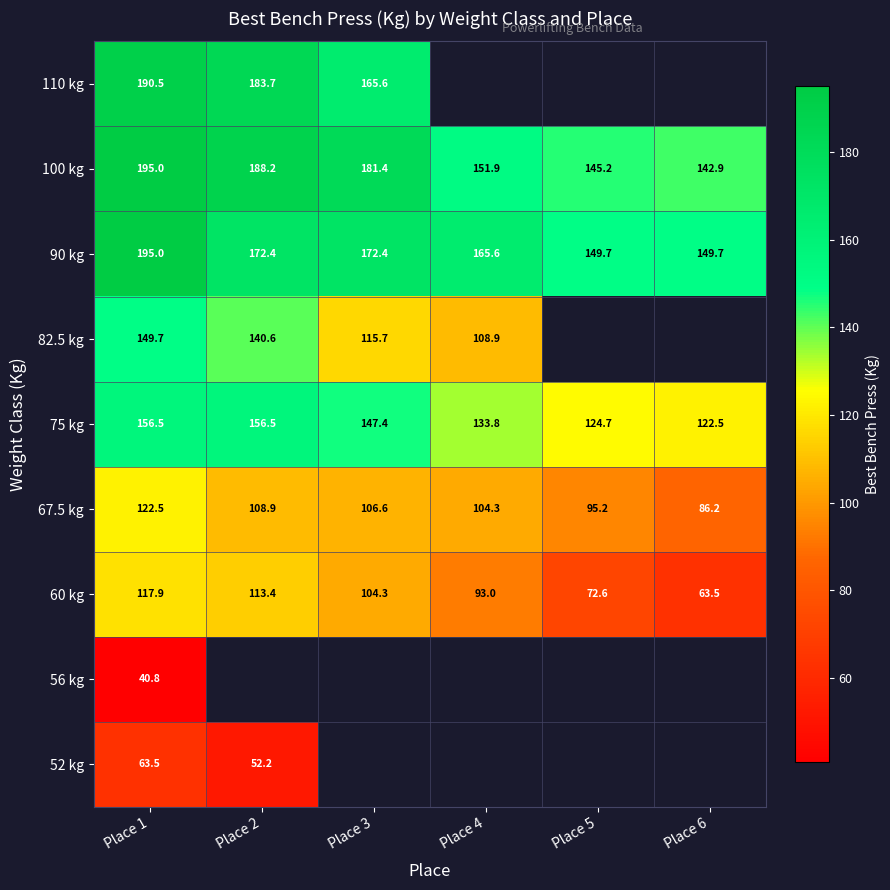

At which label does 90 kg reach its peak?

Place 1